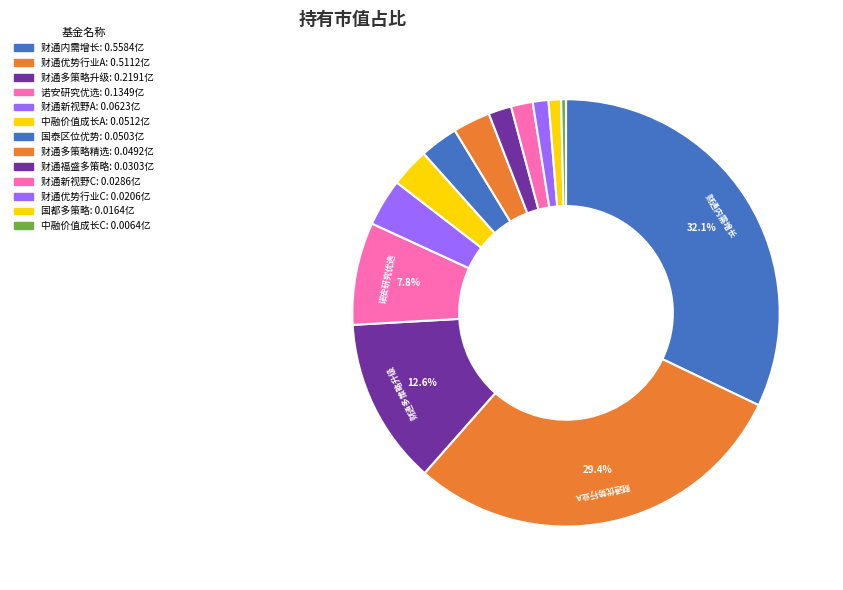

Count the number of slices in the pie.

13